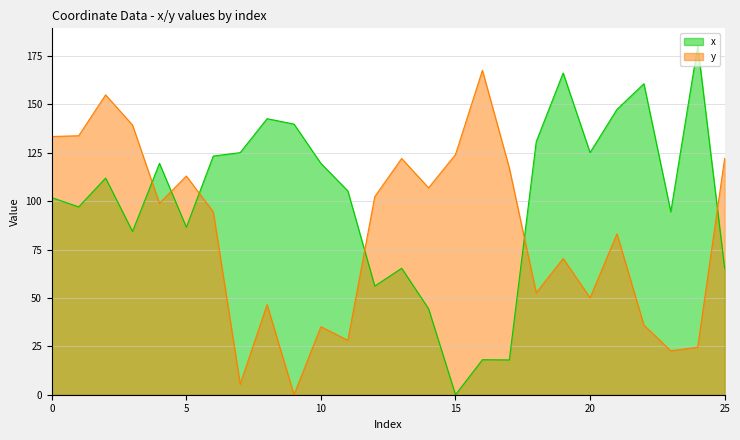

Between 6 and 8, which series saw the biggest shift?

y